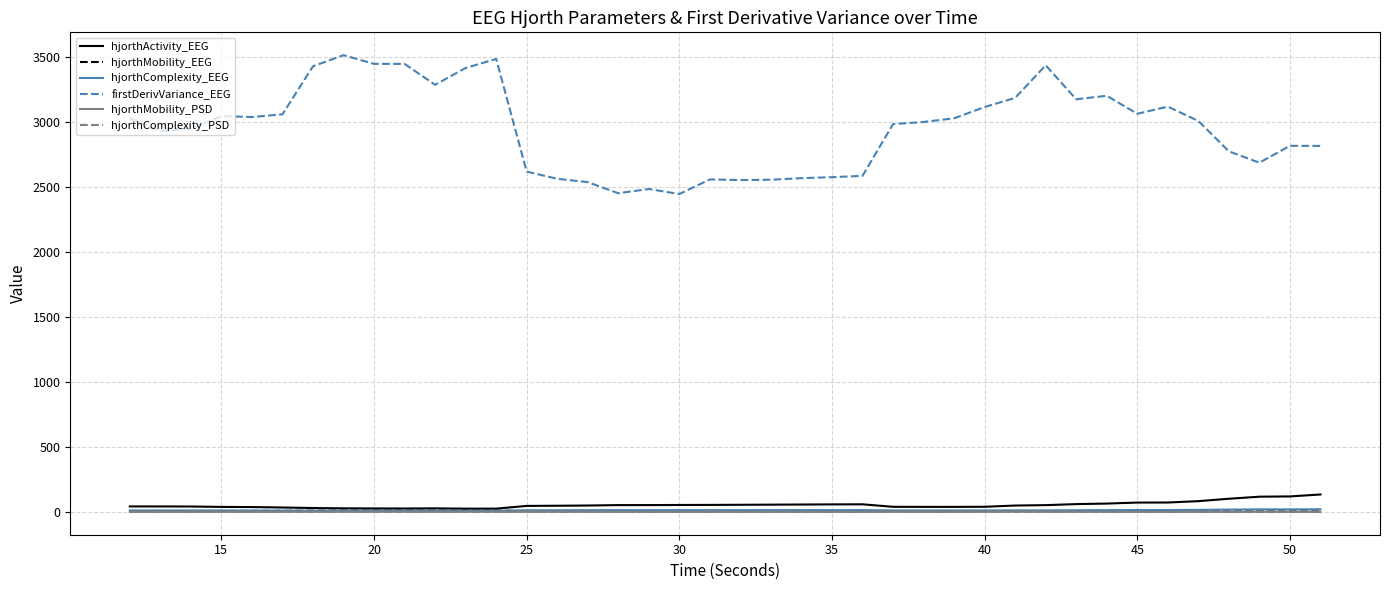

What are all the series names shown in the legend?

hjorthActivity_EEG, hjorthMobility_EEG, hjorthComplexity_EEG, firstDerivVariance_EEG, hjorthMobility_PSD, hjorthComplexity_PSD